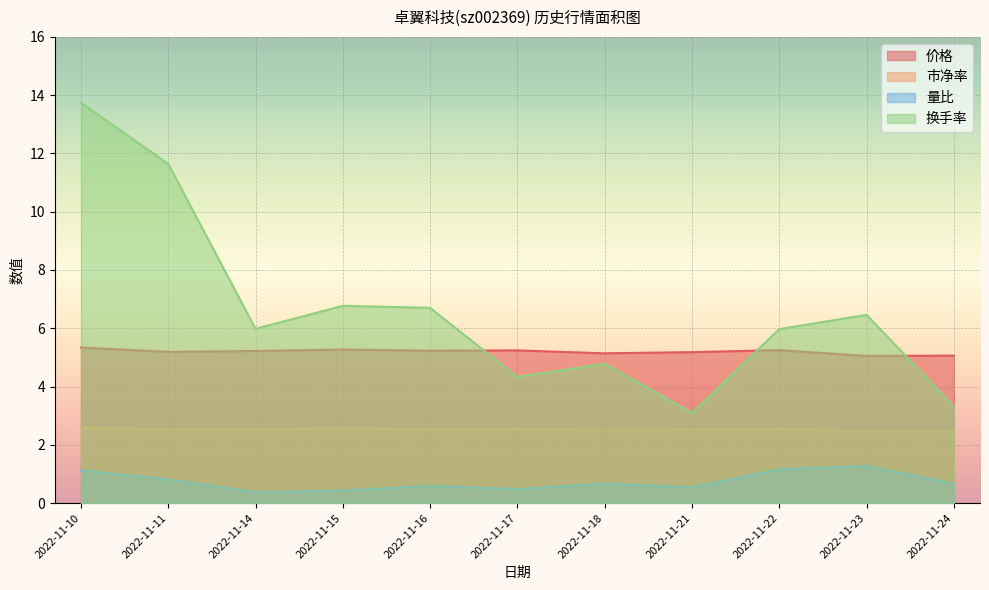

Is it true that 价格 equals 5.2 at 2022-11-22?

True